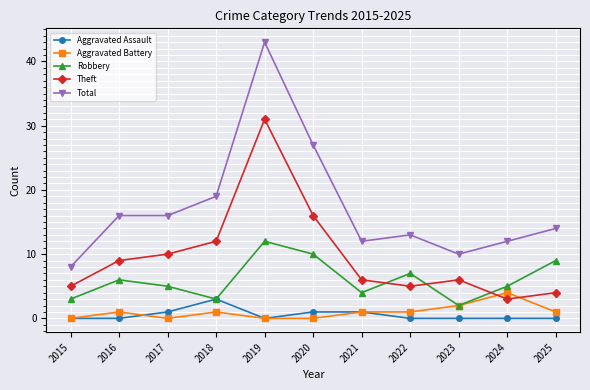

What is the difference between the second highest and minimum values in the Total series?

19